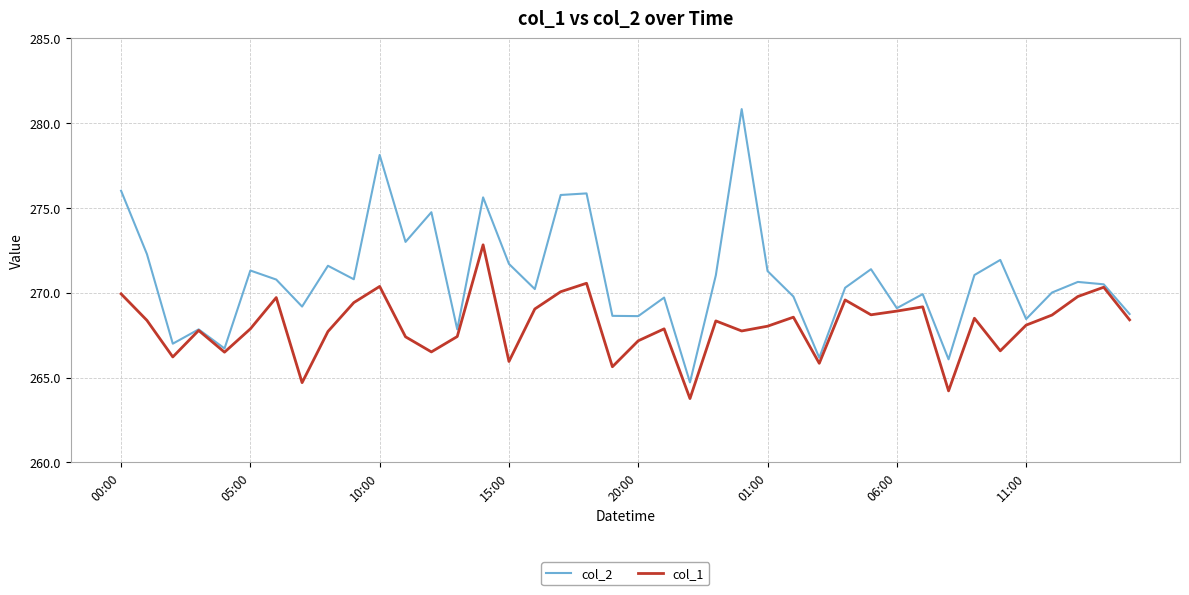

What is the maximum value shown in the chart?

280.8